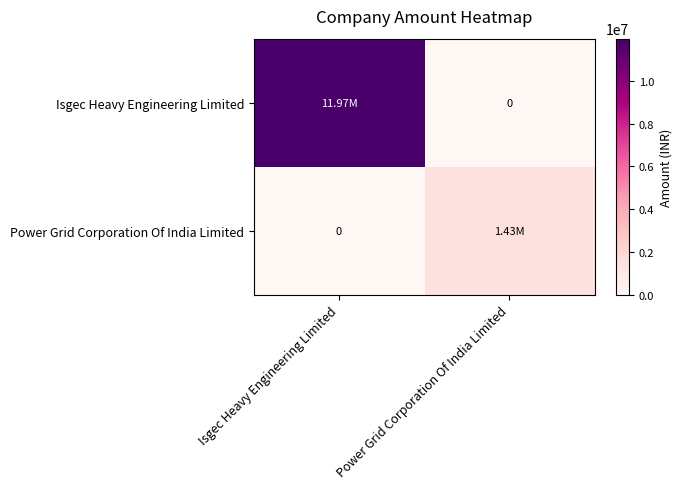

Where is Isgec Heavy Engineering Limited nearest to the value 5986500?

Isgec Heavy Engineering Limited